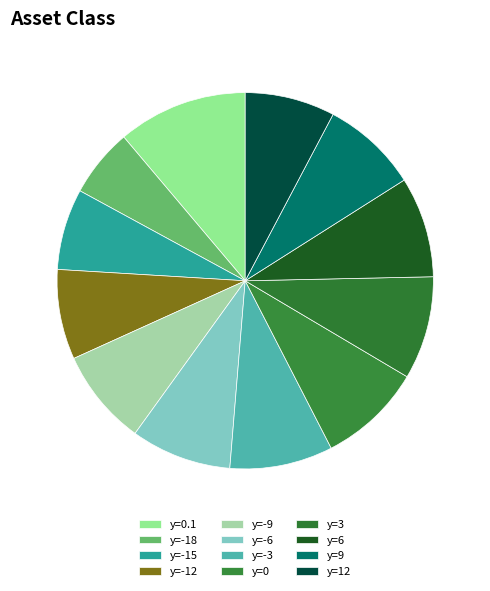

Do y=6 and y=-18 together represent more than half of the pie?

No